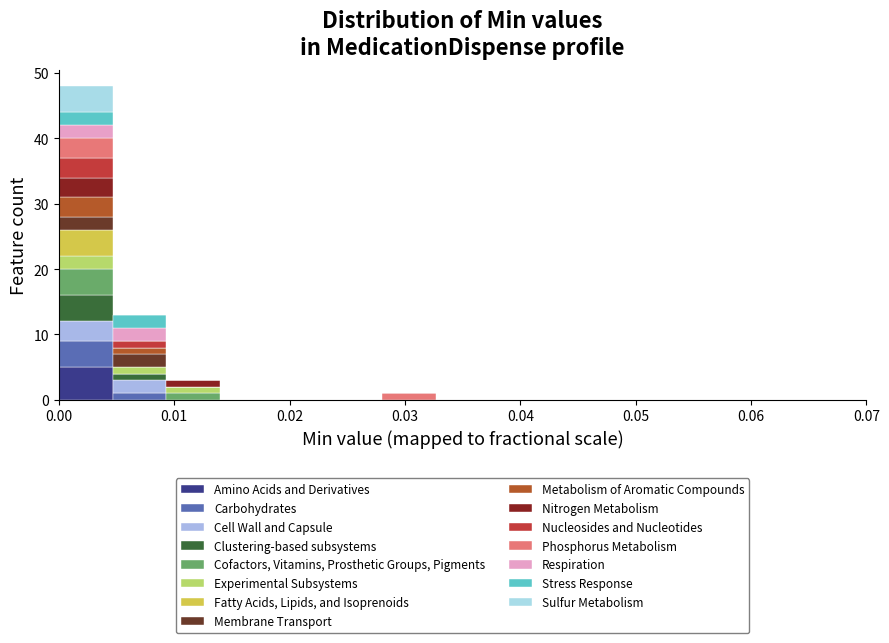

Which range on the x-axis has the tallest stacked bar (by total height)?

0.000 to 0.005